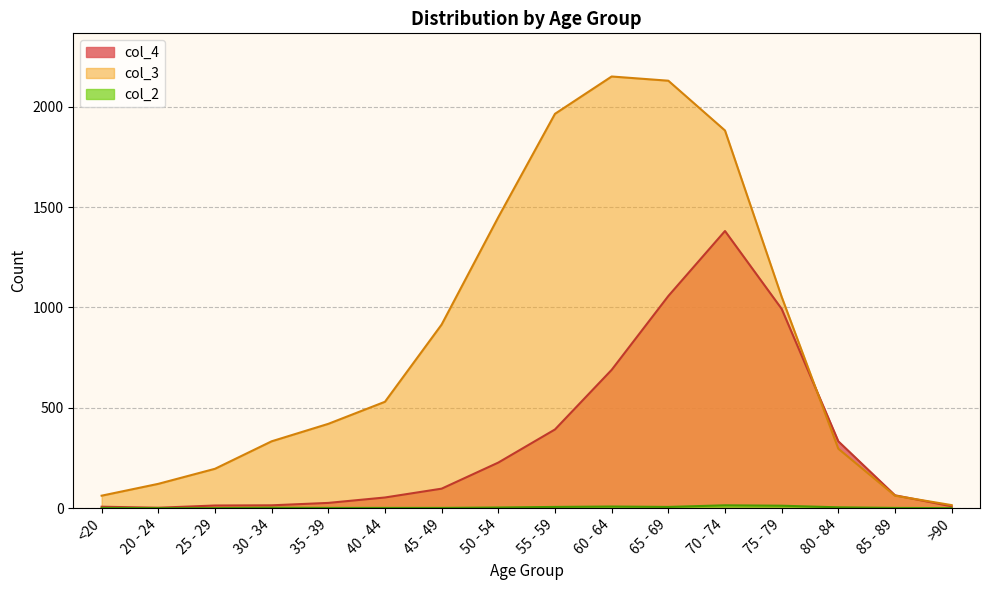

What is the value of the col_2 point at the 7th from the left?

1